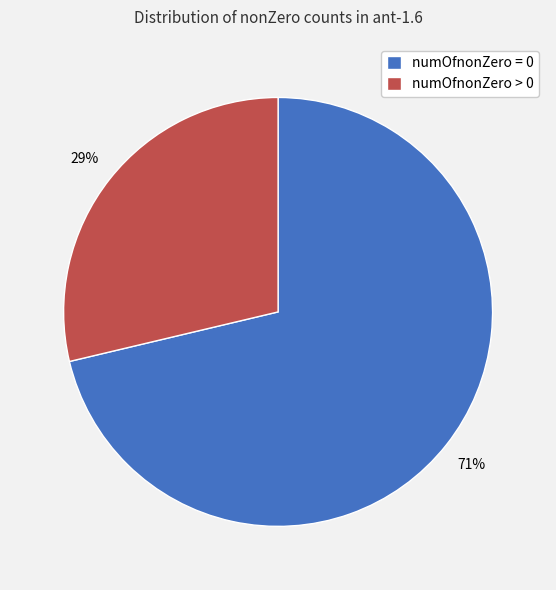

To the nearest percent, what is the average slice percentage?

50%